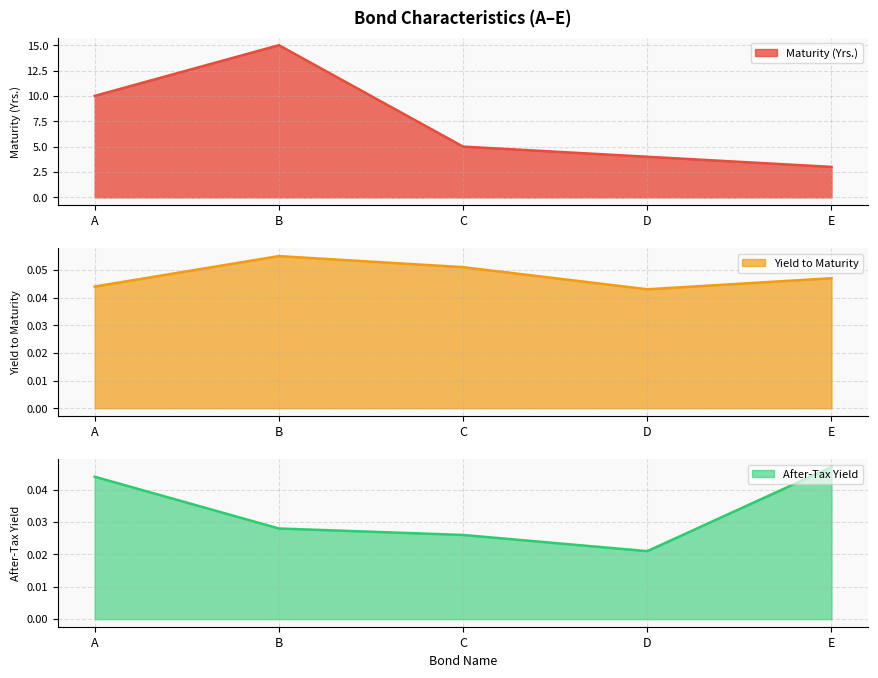

Reading left to right, transcribe all the data shown in this chart.

Maturity (Yrs.): A=10.0	B=15.0	C=5.0	D=4.0	E=3.0
Yield to Maturity: A=0.0	B=0.1	C=0.1	D=0.0	E=0.0
After-Tax Yield: A=0.0	B=0.0	C=0.0	D=0.0	E=0.0